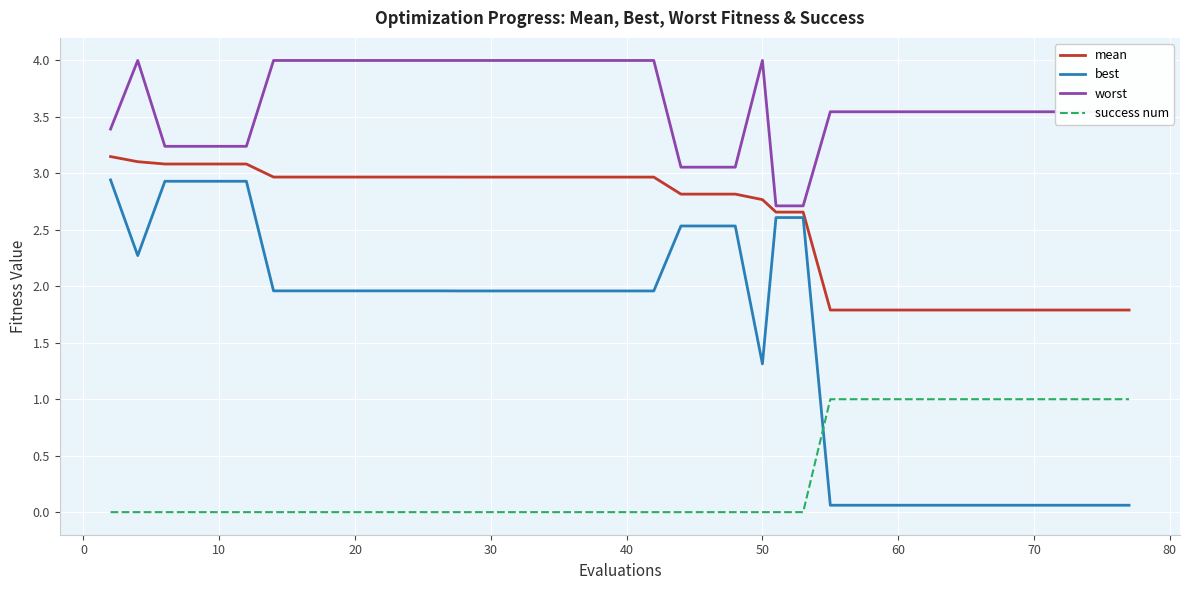

Which series has the largest total across all categories?

worst